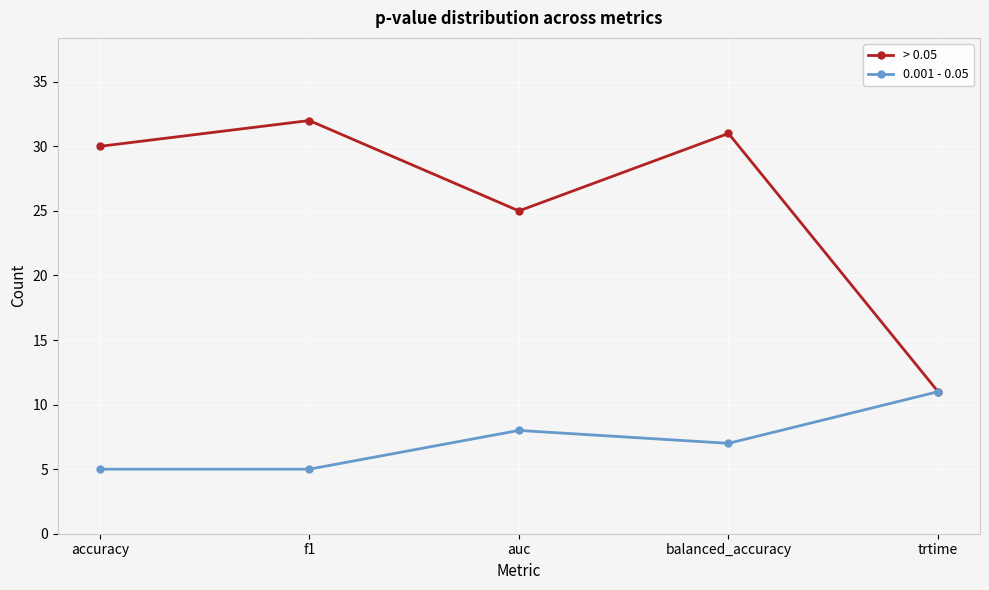

What is the minimum value shown in the chart?

5